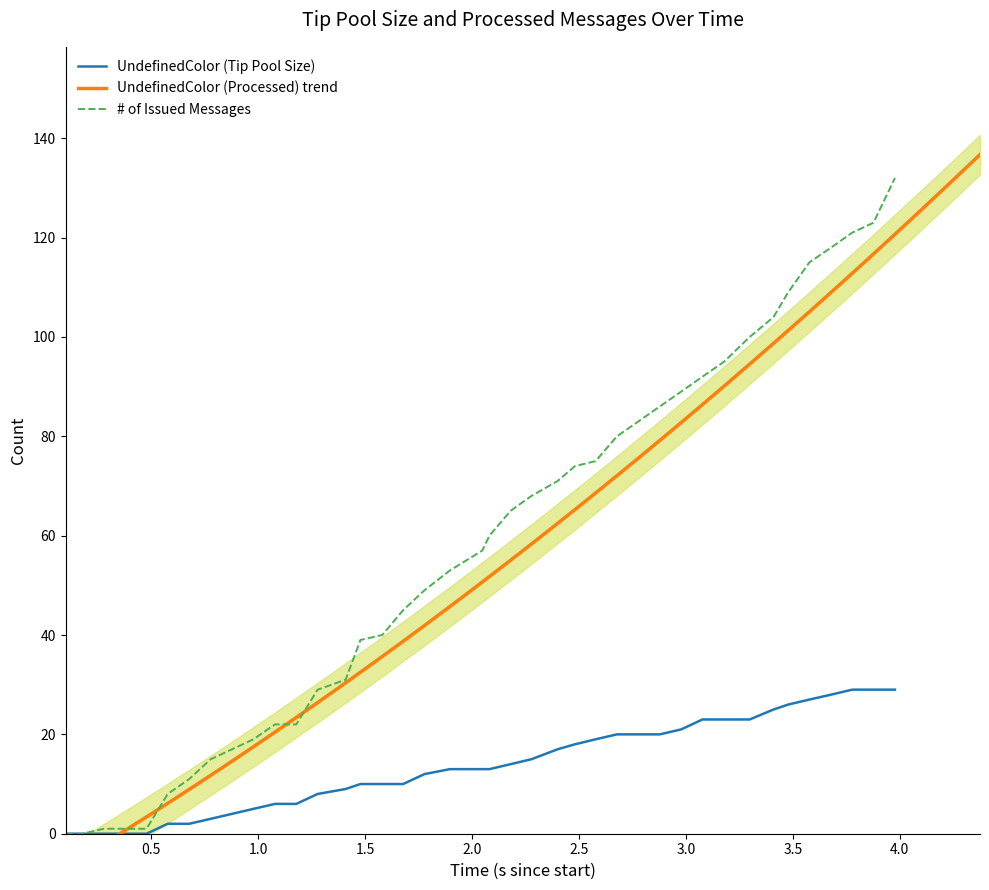

Is this an area chart (filled region under the line)?

No